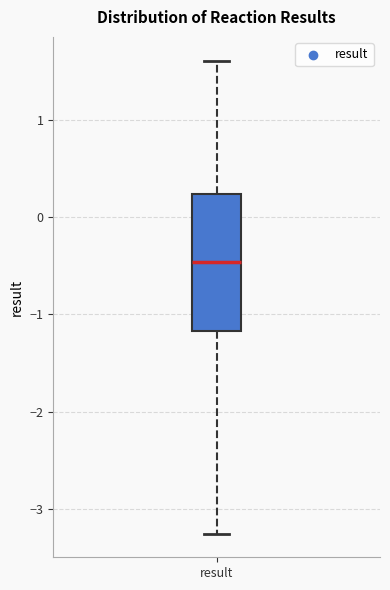

Transcribe this box plot: give where the median line is, the range the box spans, and where the two whiskers end, as read against the y-axis. The values are not printed on the chart, so give them approximately, as read against the axis.

median -0.5, box -1.2 to 0.2, whiskers -3.3 to 1.6